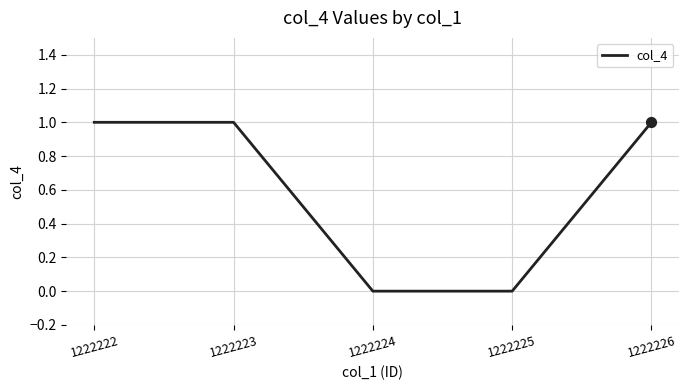

Between 1222225 and 1222222, which is larger?

1222222